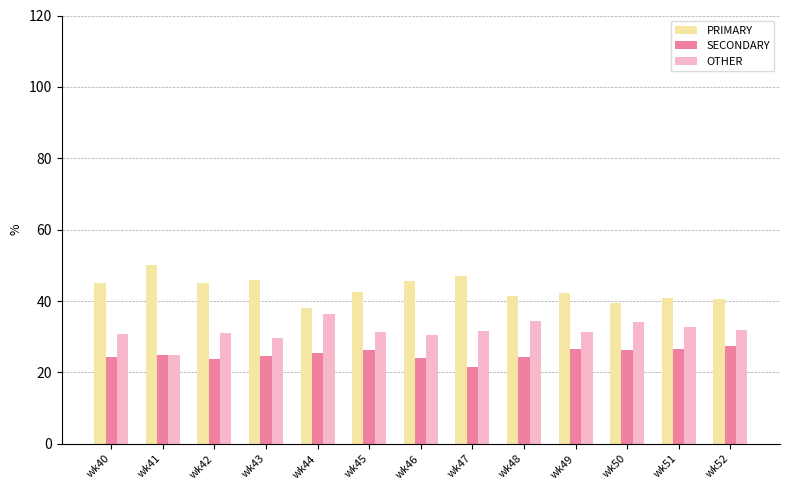

Is the value of SECONDARY at wk48 greater than the value of PRIMARY at wk47?

No